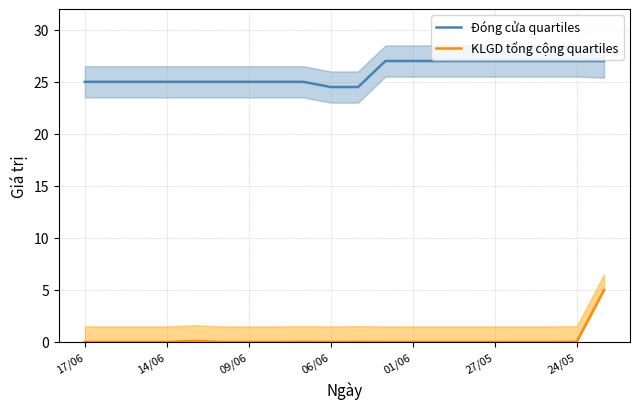

The value of Đóng cửa quartiles at 01/06 is 7.7. True or false?

False